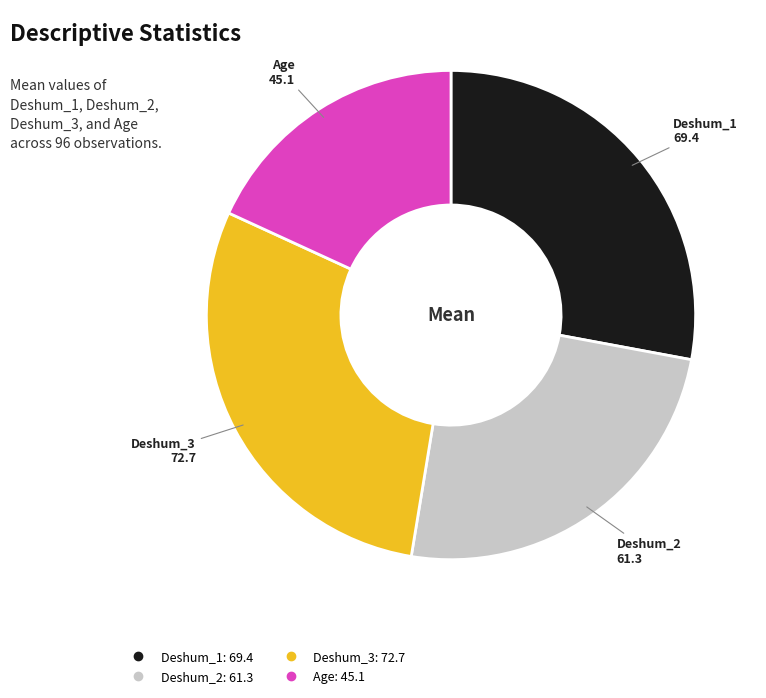

Is Deshum_3 the majority of the pie?

No